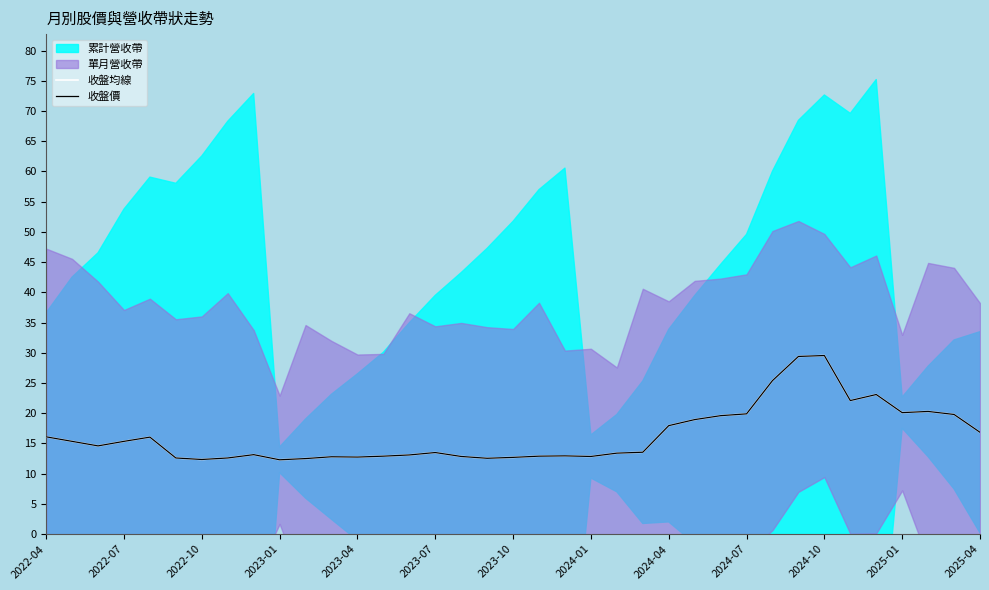

Where is 收盤價 nearest to the value 20?

2024-07